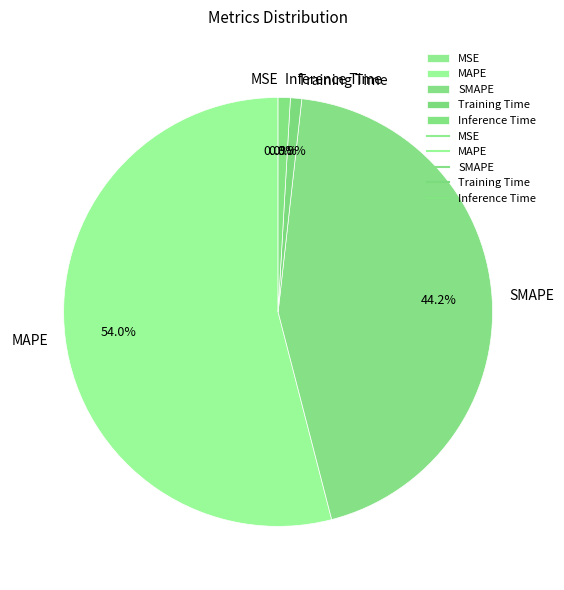

What portion of the pie excludes SMAPE?

55.8%